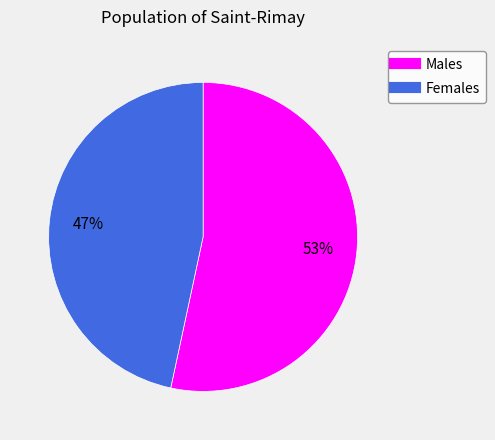

To the nearest percent, what is the average slice percentage?

50%